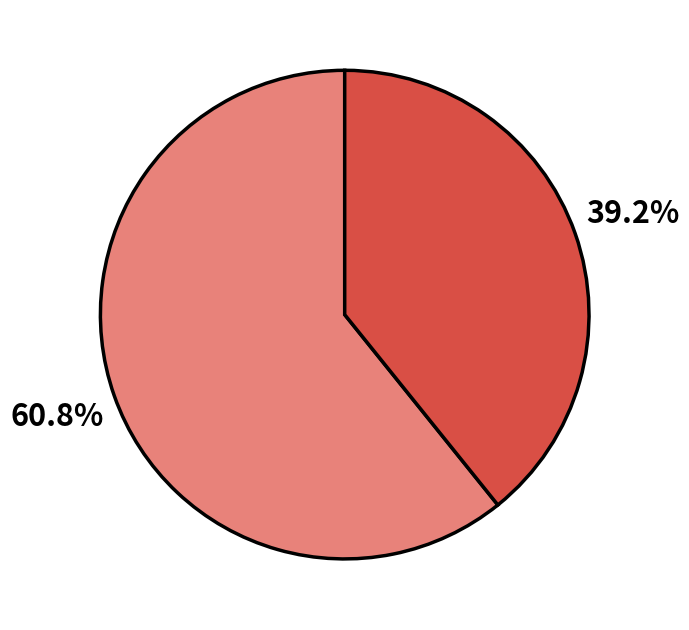

How many slices are in this pie chart?

2